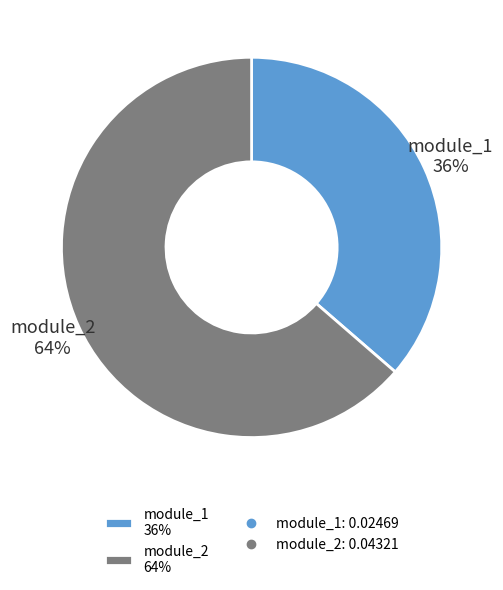

What is the largest slice in the pie chart?

module_2